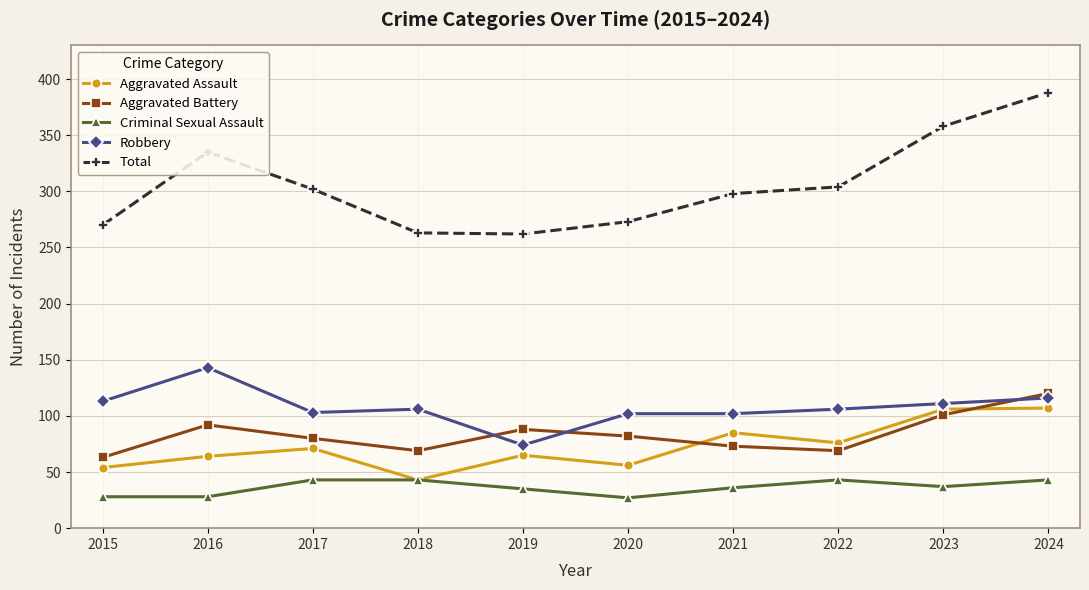

What value does the Total series have at 2023?

358